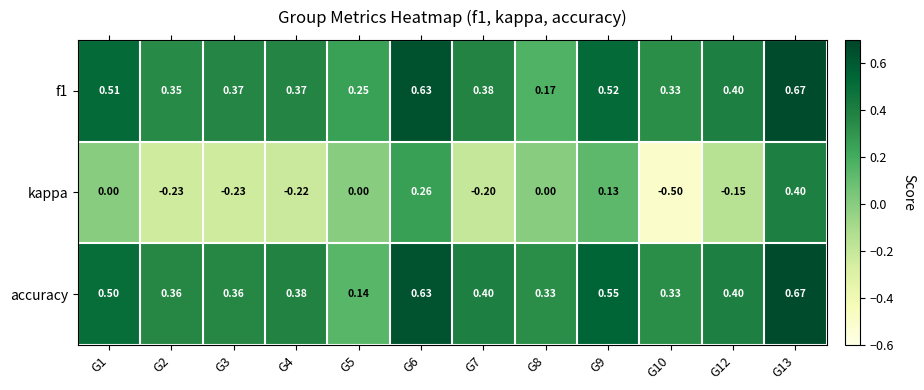

Is the value of kappa at G2 greater than the value of accuracy at G6?

No